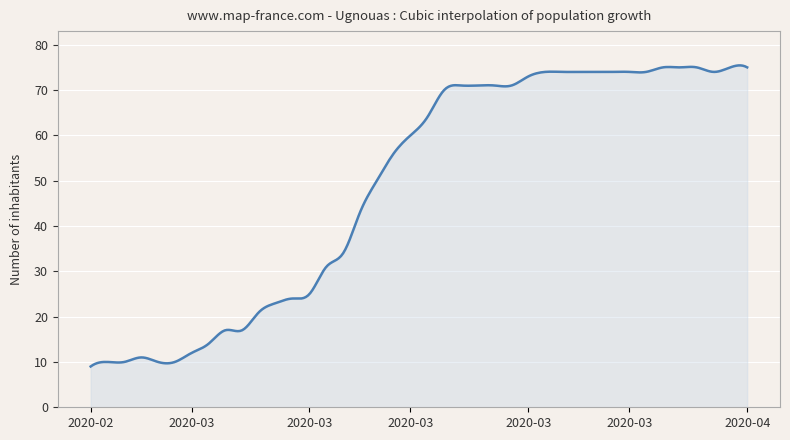

How many distinct data groups are displayed?

1